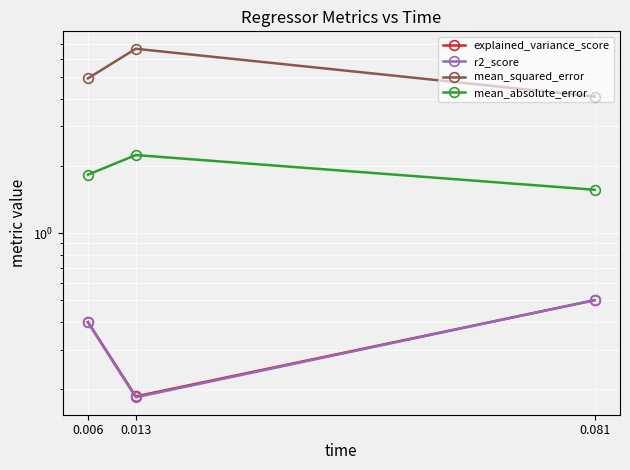

How many mean_absolute_error values are between 1 and 2?

2